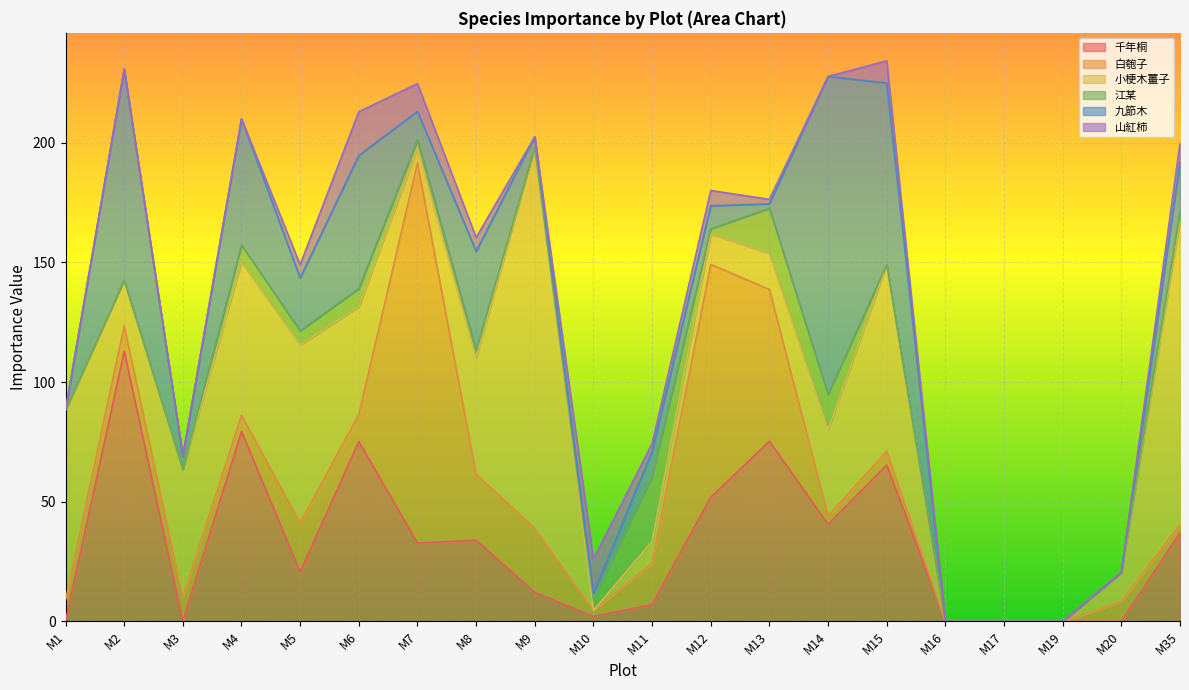

What is the value of the 九節木 point at the 5th from the left?

22.1